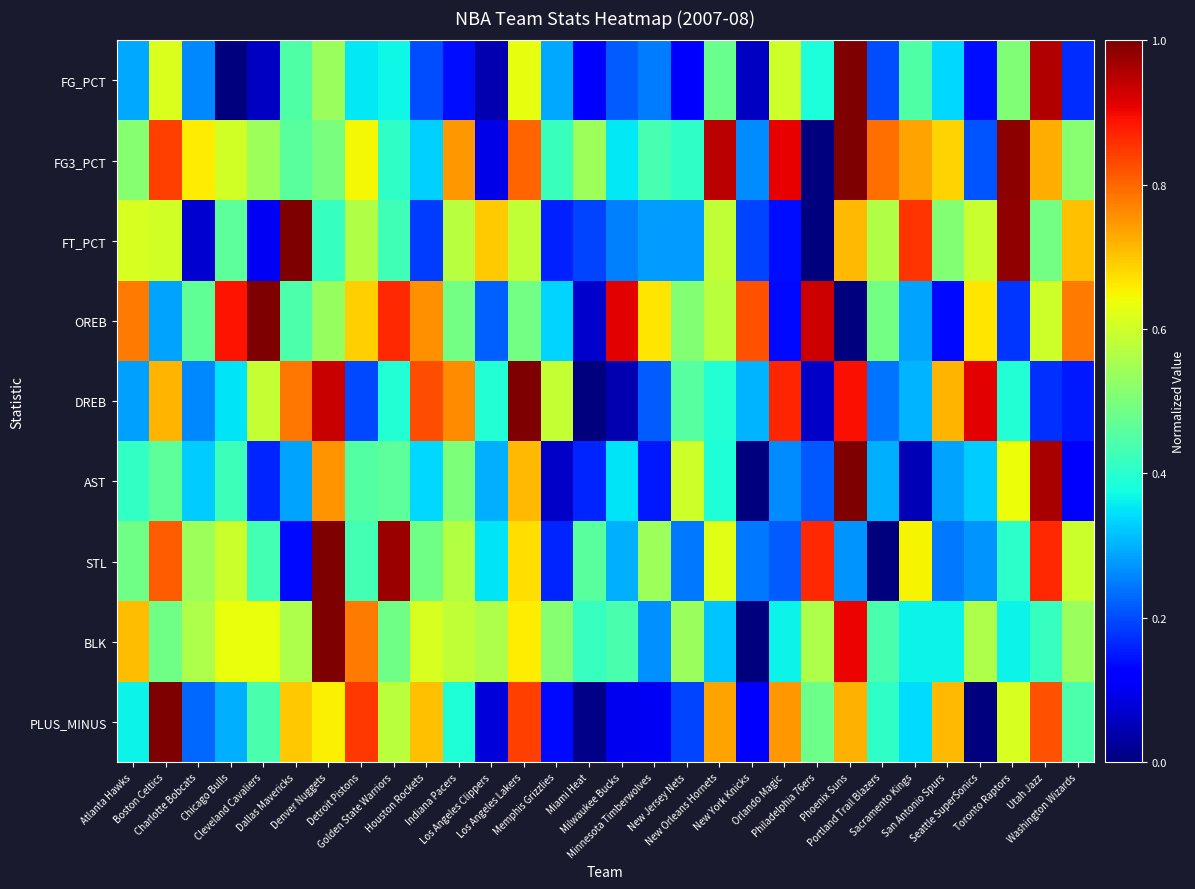

Which has a higher value, New Jersey Nets or Denver Nuggets?

Denver Nuggets